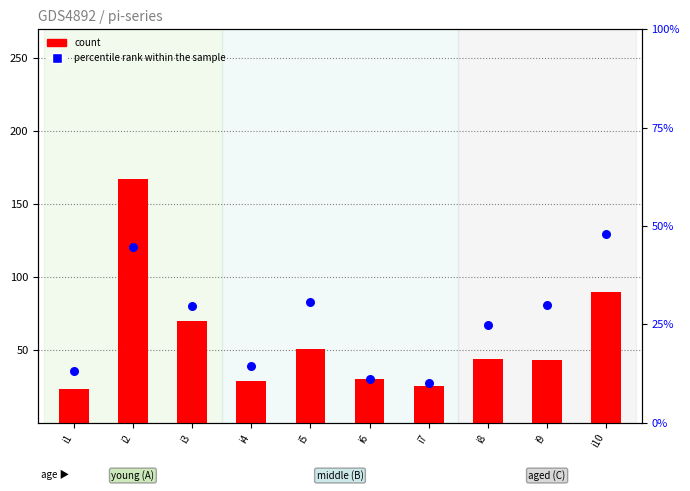

At which category is the sum across all series the highest?

i2